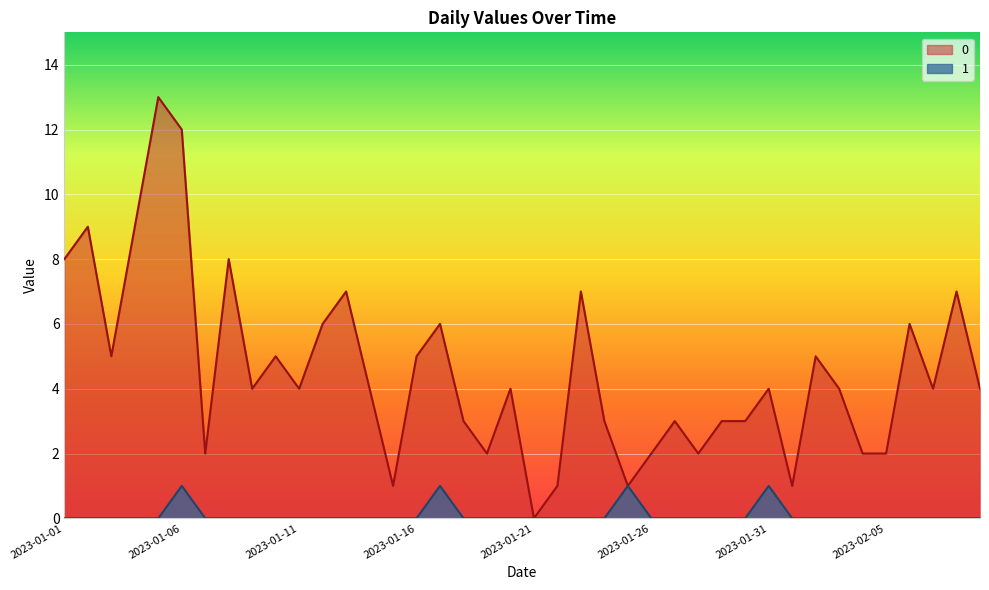

Rank the series at 2023-01-13 from lowest to highest value.

1, 0